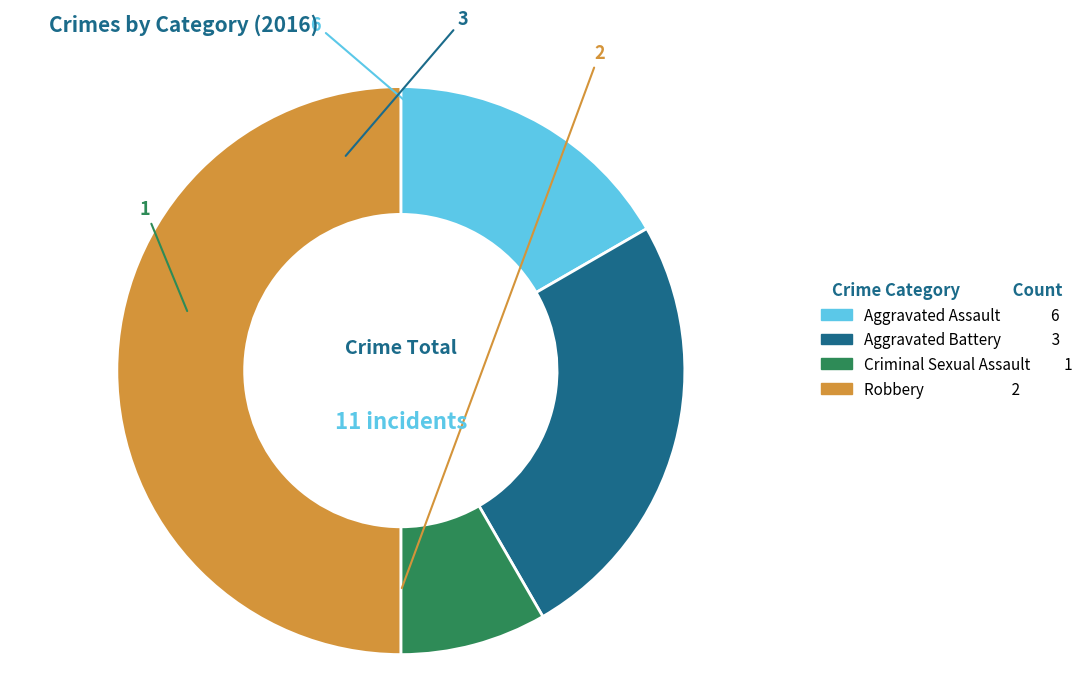

Is Criminal Sexual Assault 1 the majority of the pie?

No